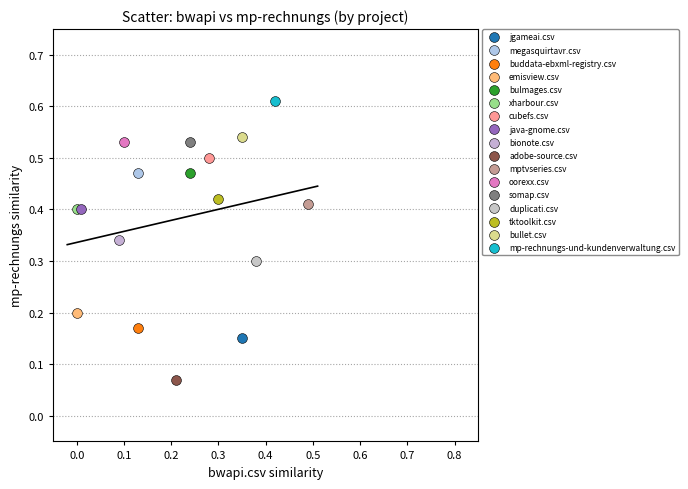

Which series contains the highest Y value?

mp-rechnungs-und-kundenverwaltung.csv